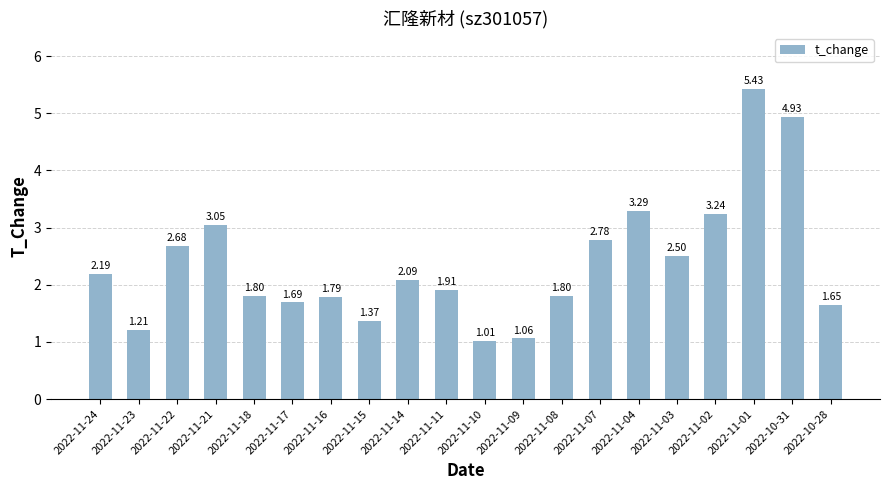

Approximately how many times larger is the value at 2022-11-11 compared to 2022-11-04?

0.6